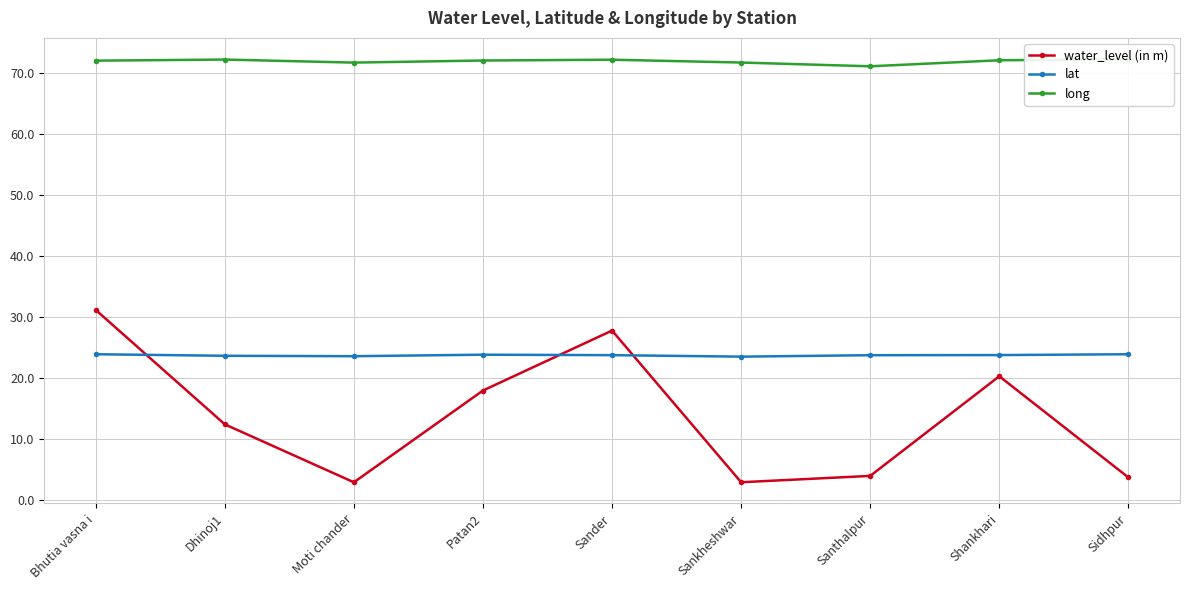

What is the label of the 8th point from the right?

Dhinoj1